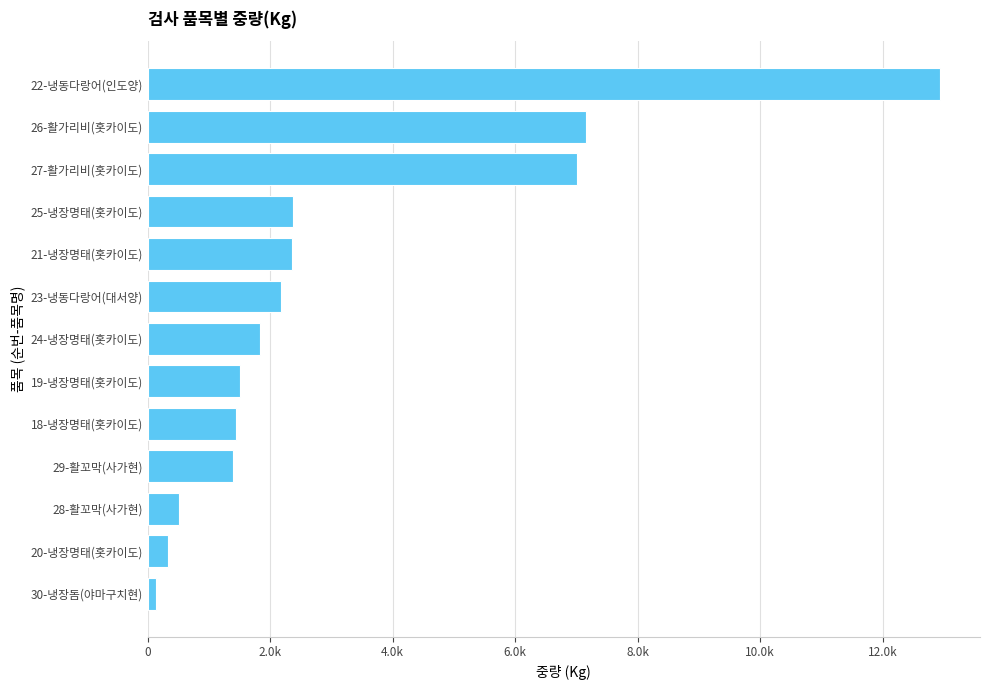

What is the greatest value displayed?

12940